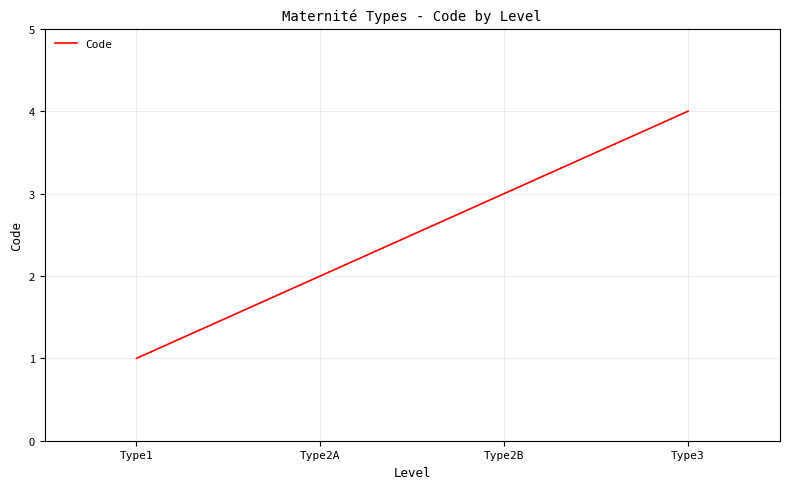

What is the change in value from Type1 to Type2B?

+2